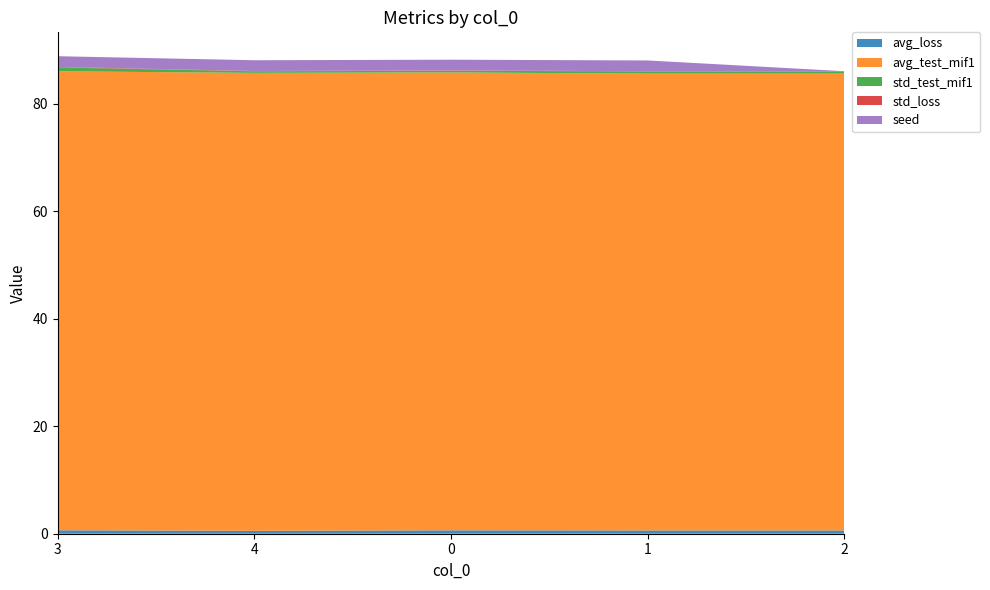

Reading left to right, extract all data points from this chart.

avg_loss: 3=0.6	4=0.5	0=0.6	1=0.6	2=0.6
avg_test_mif1: 3=85.4	4=85.2	0=85.2	1=85.0	2=85.0
std_test_mif1: 3=0.7	4=0.3	0=0.3	1=0.4	2=0.4
std_loss: 3=0.1	4=0.1	0=0.1	1=0.0	2=0.0
seed: 3=2.0	4=2.0	0=2.0	1=2.0	2=0.0